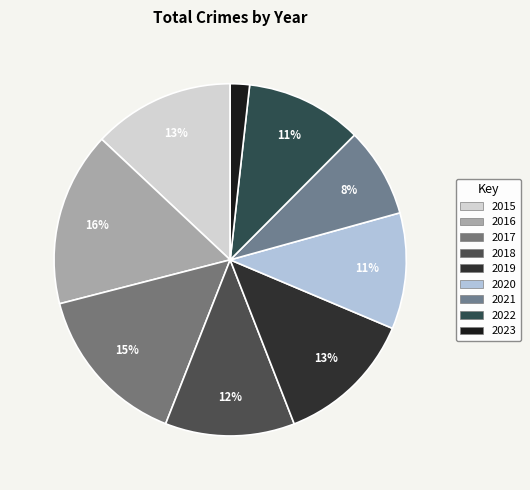

Approximately how many times larger is the value at 2021 compared to 2020?

0.8